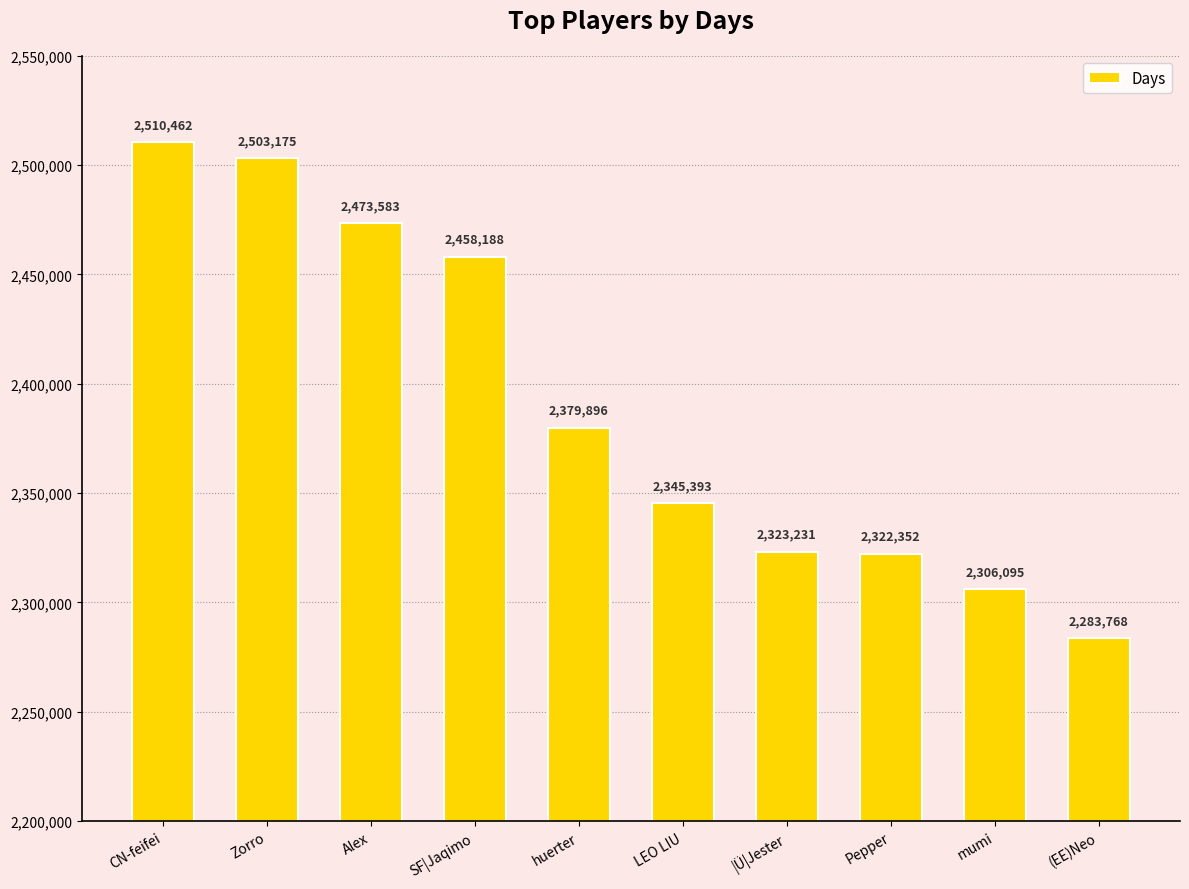

Where is the data nearest to the value 2397115?

huerter